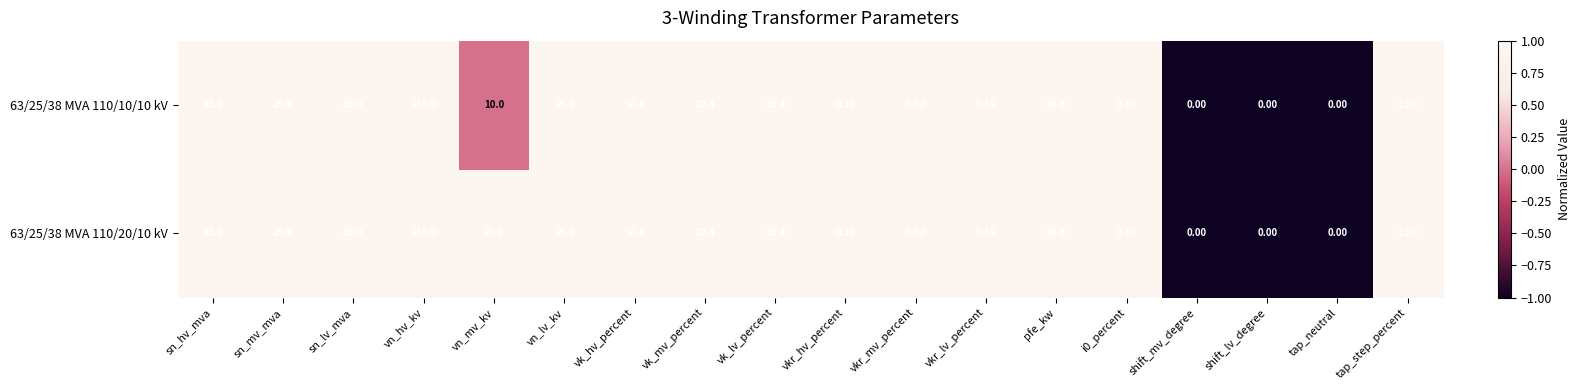

At which label does 63/25/38 MVA 110/10/10 kV first exceed 10?

sn_hv_mva